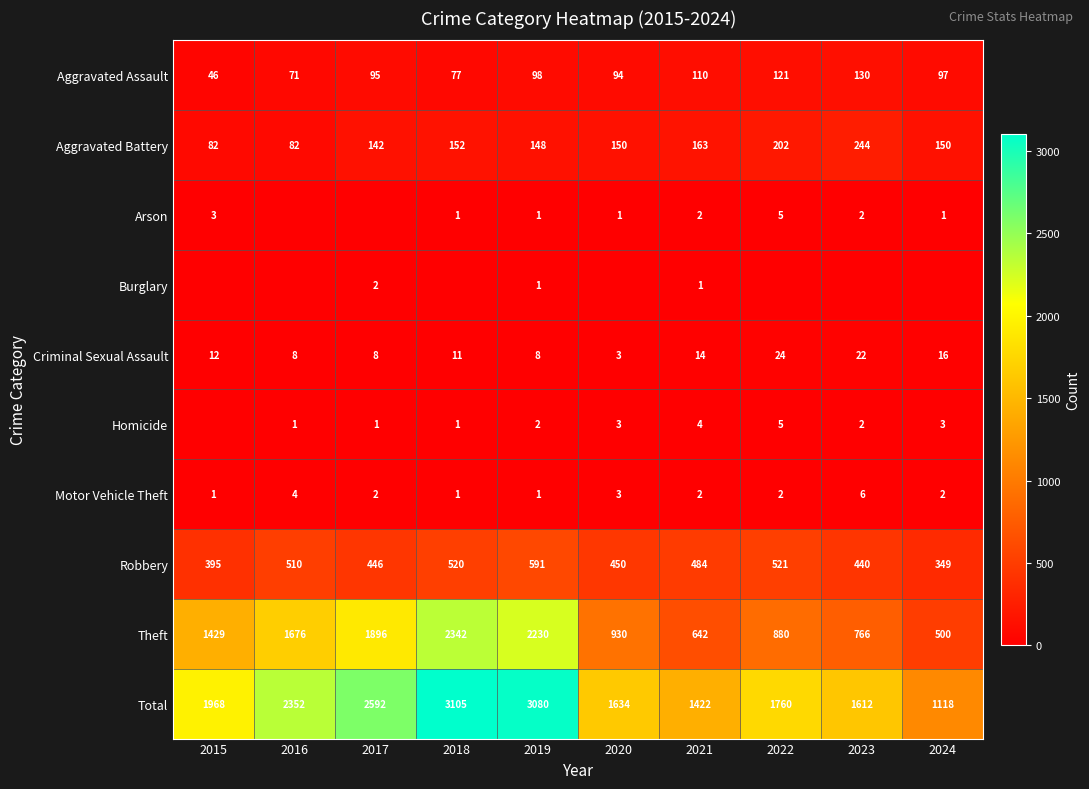

Count the number of data series in this chart.

10